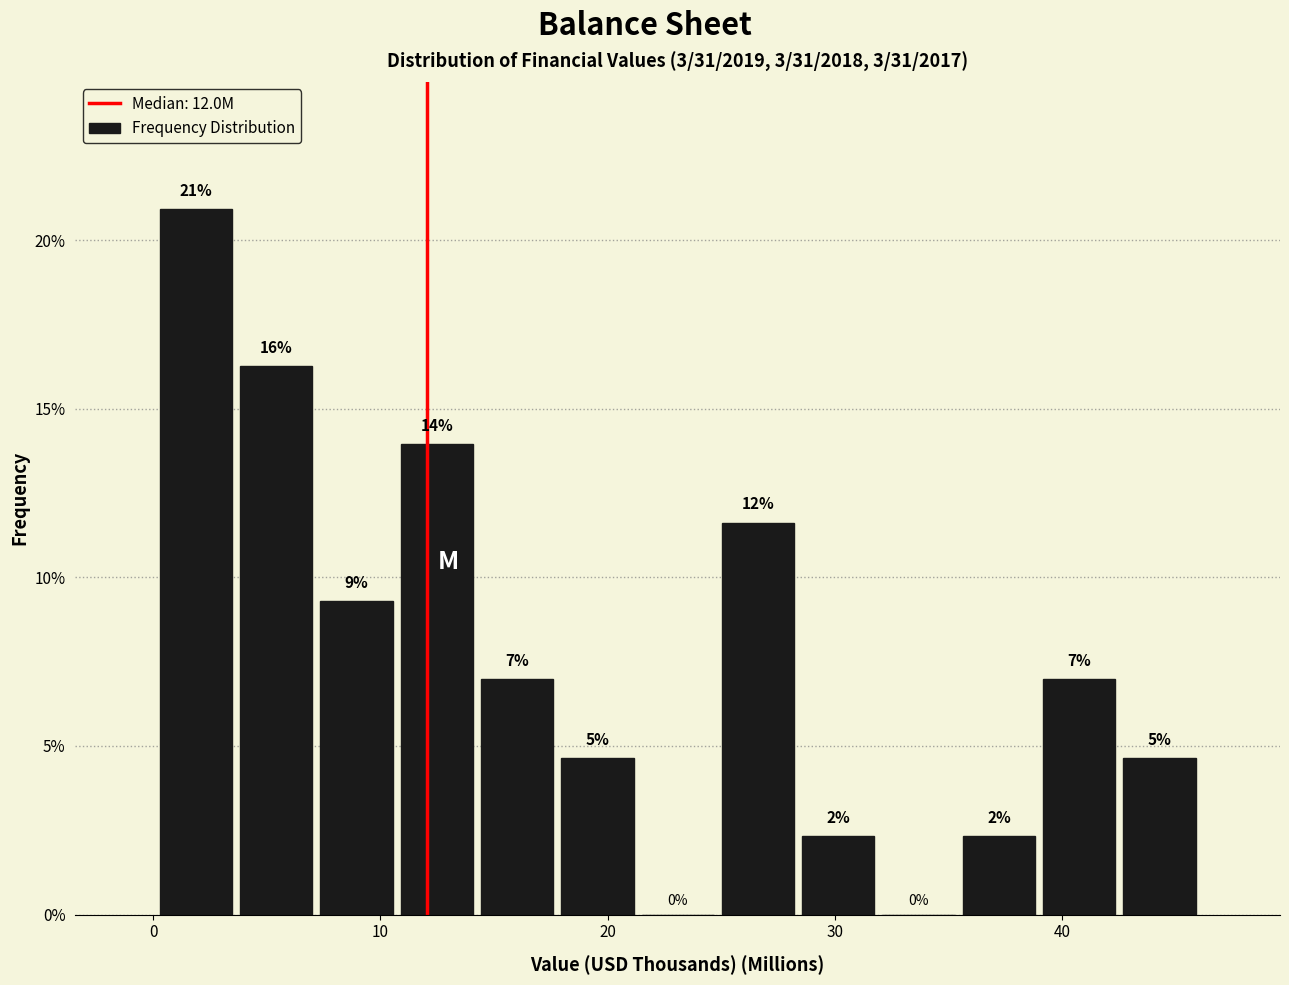

Read against the x-axis, roughly where is the centre of the tallest bar?

2